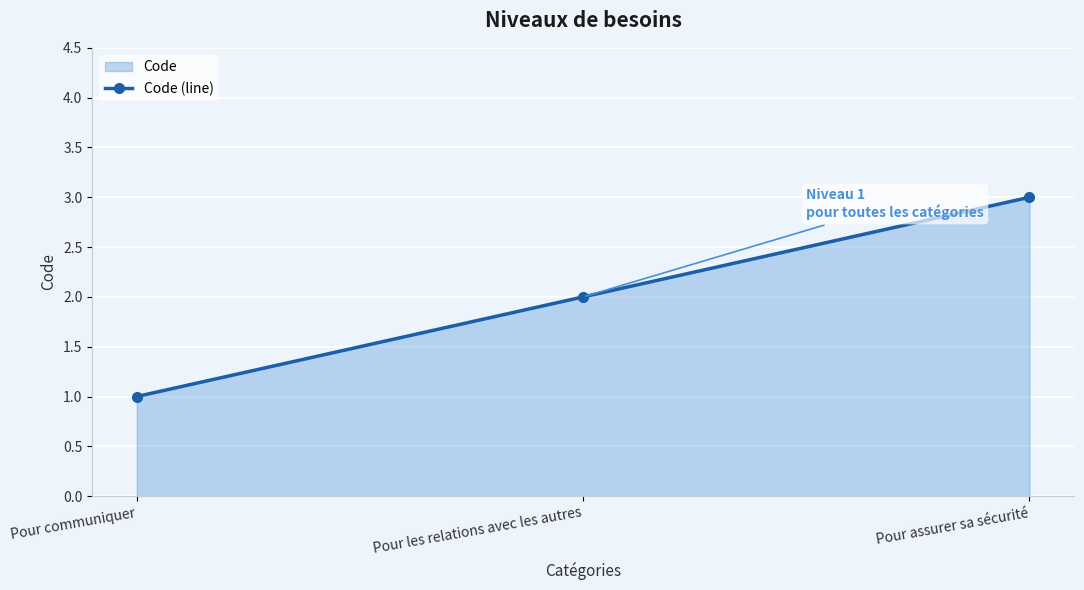

Reading left to right, extract all data points from this chart.

1	2	3